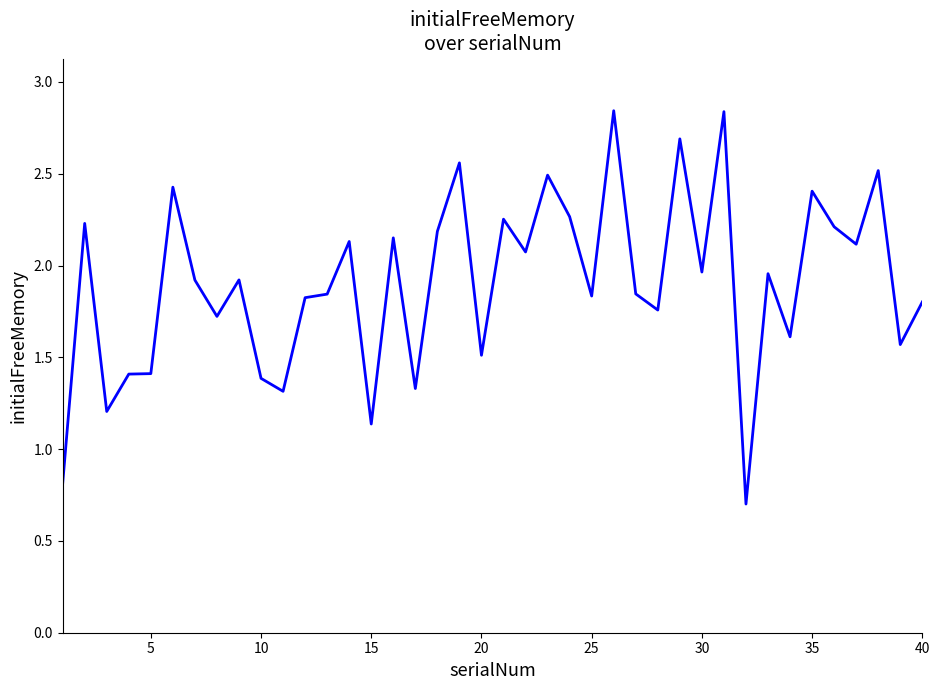

How many values are below 1?

2